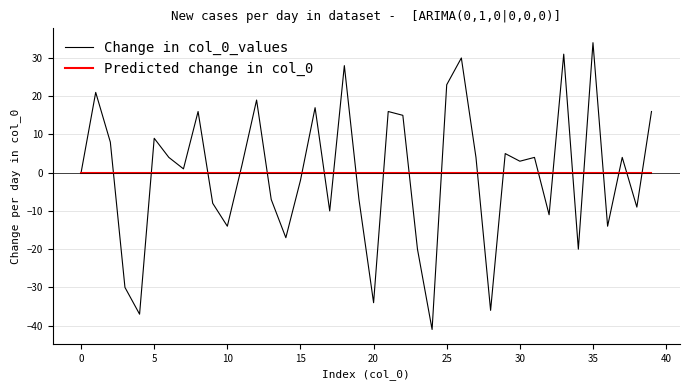

What is the maximum value shown in the chart?

34.0